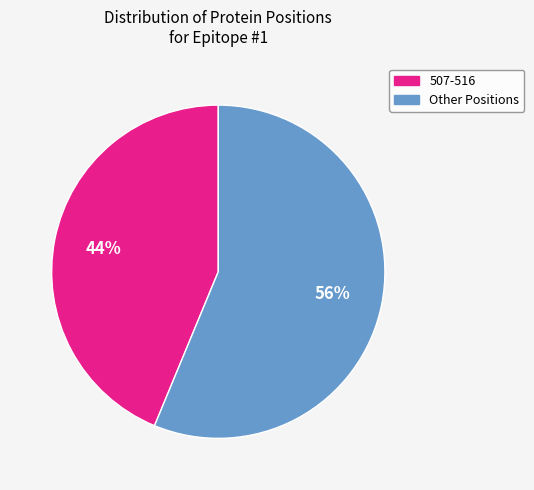

Which category accounts for the majority?

Other Positions